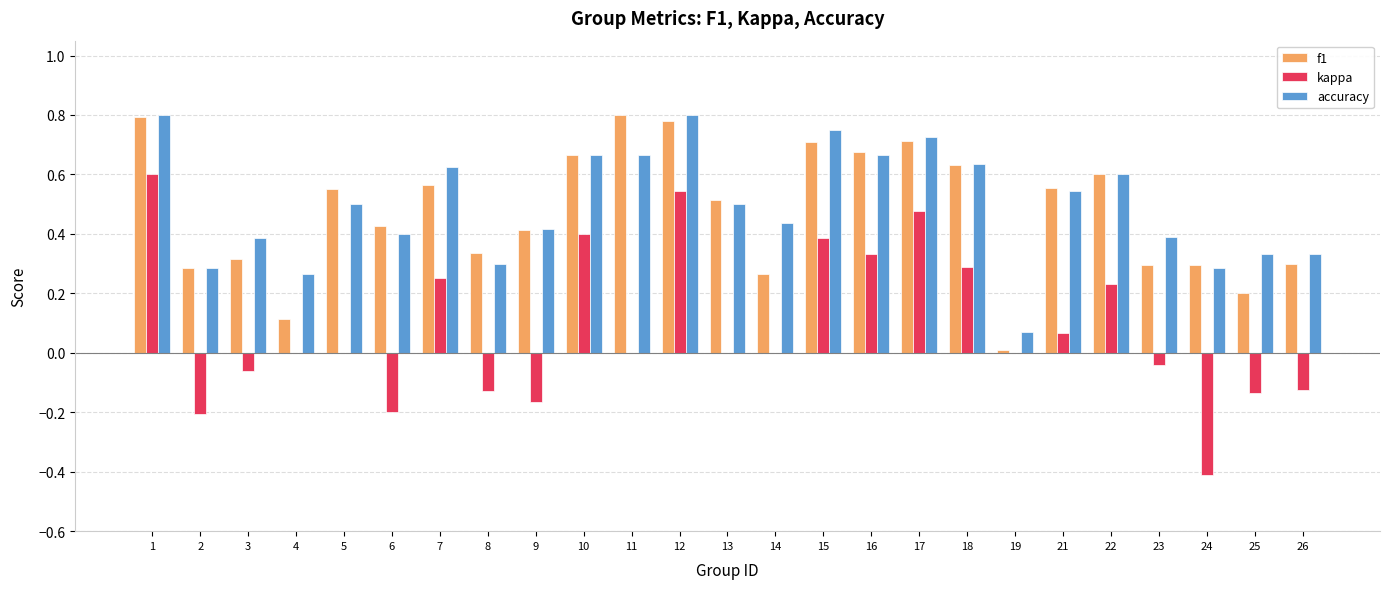

What is the sum of all kappa values?

2.1